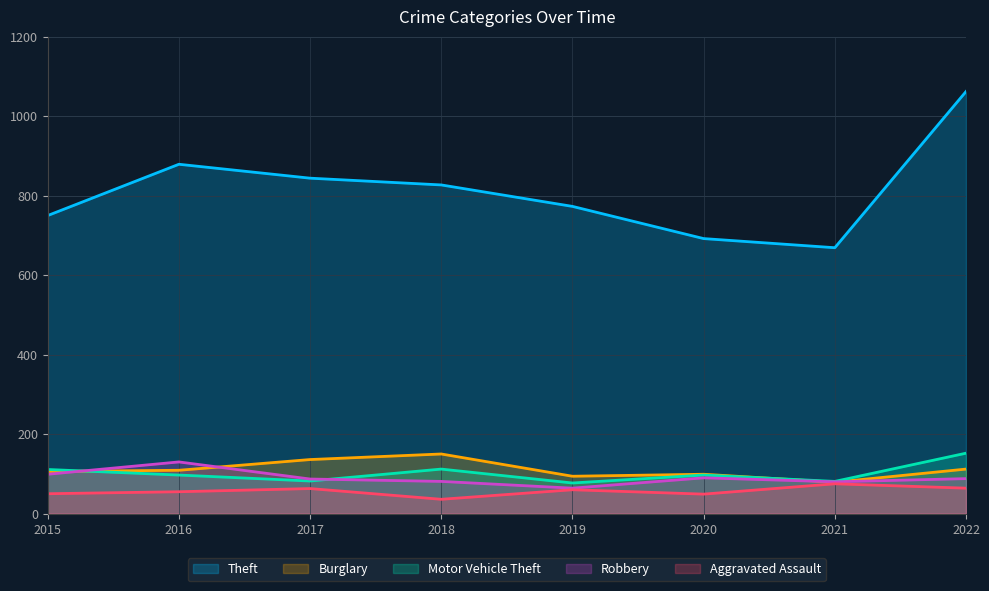

Between 2016 and 2018, which series saw the biggest shift?

Theft